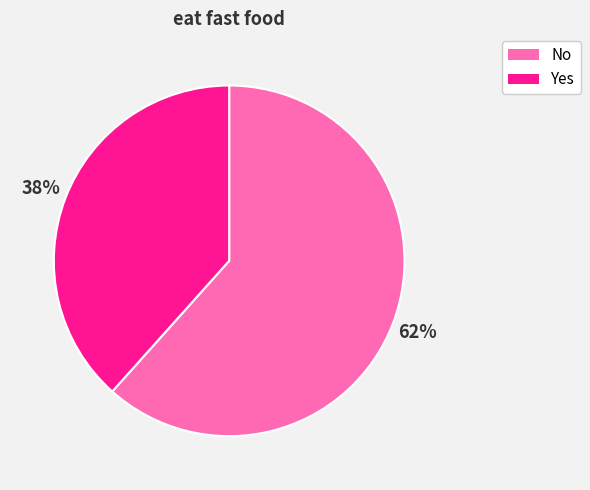

Combined, do Yes and No account for over 50%?

Yes